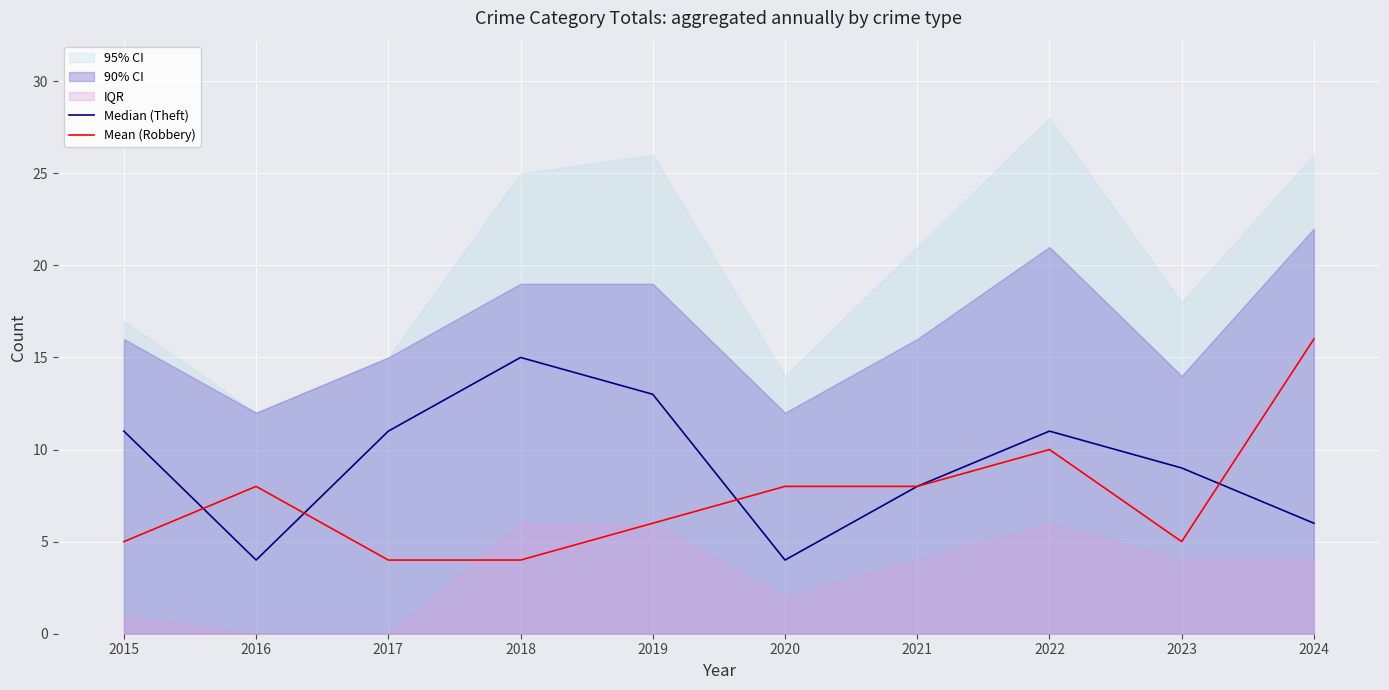

What is the sum of the Mean (Robbery) values at 2016 and 2019?

14